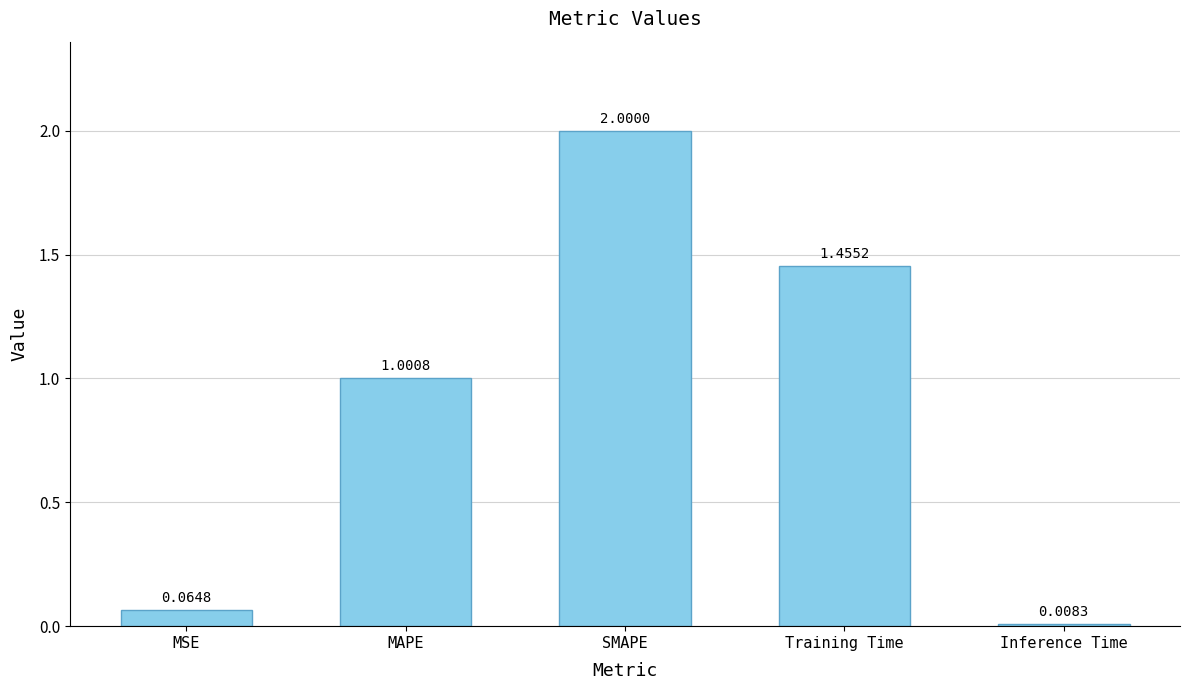

At which label is the value closest to 1?

MAPE